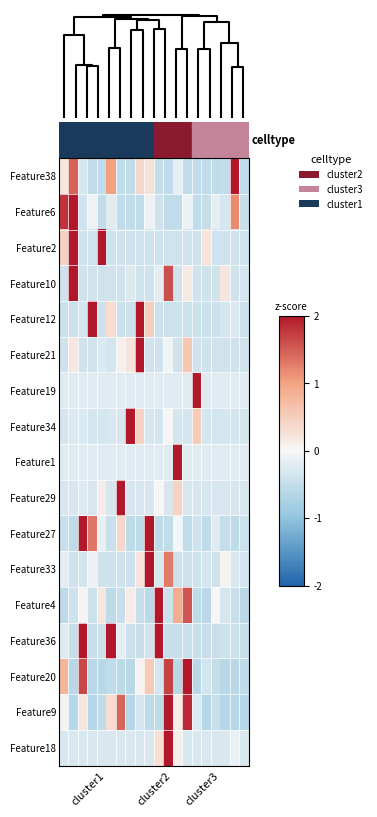

At how many categories does at least one series exceed 0?

19